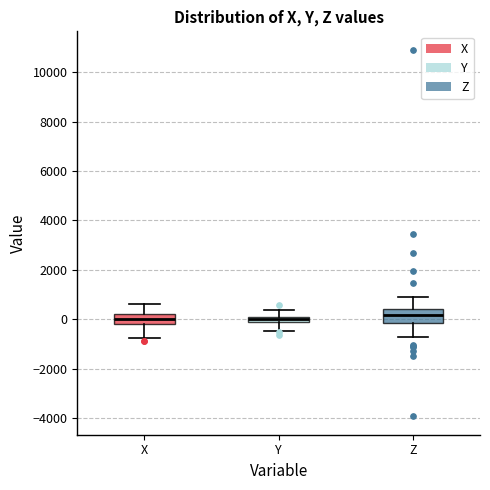

Where does the lower whisker of the box for Z end on the y-axis? The values are not printed on the chart, so give them approximately, as read against the axis.

-800